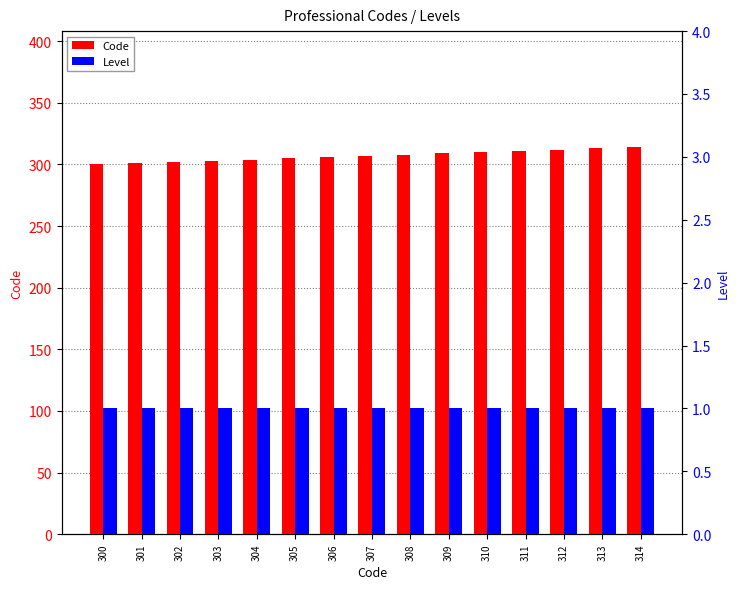

What is the total value across all series at 304?

305